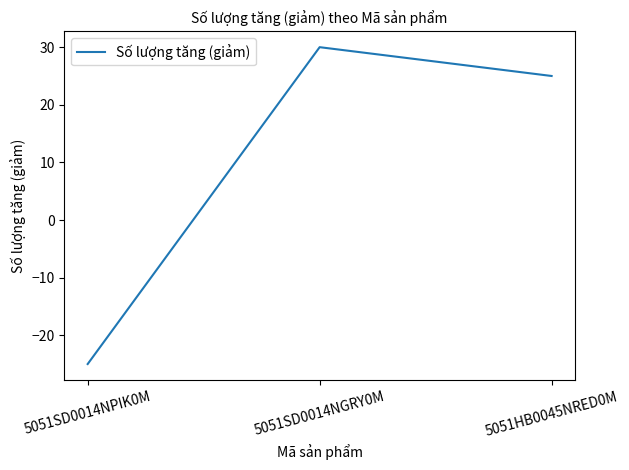

What position from the right is 5051SD0014NPIK0M?

3